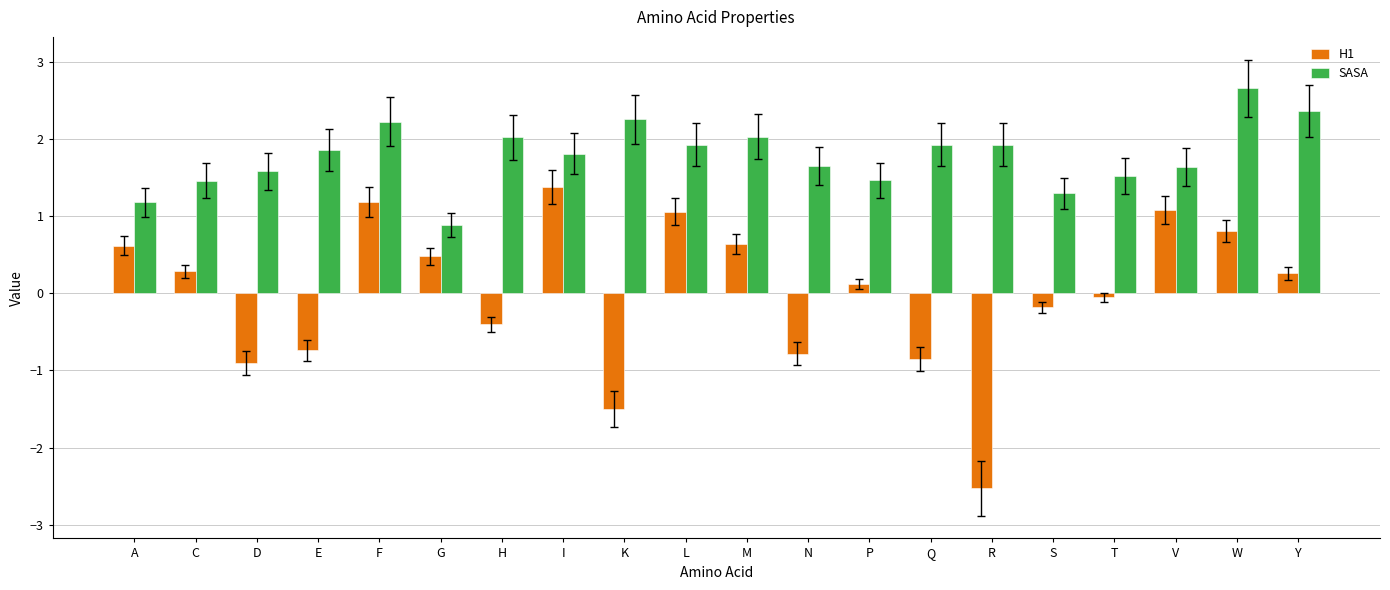

What is the label of the 15th bar from the left?

R